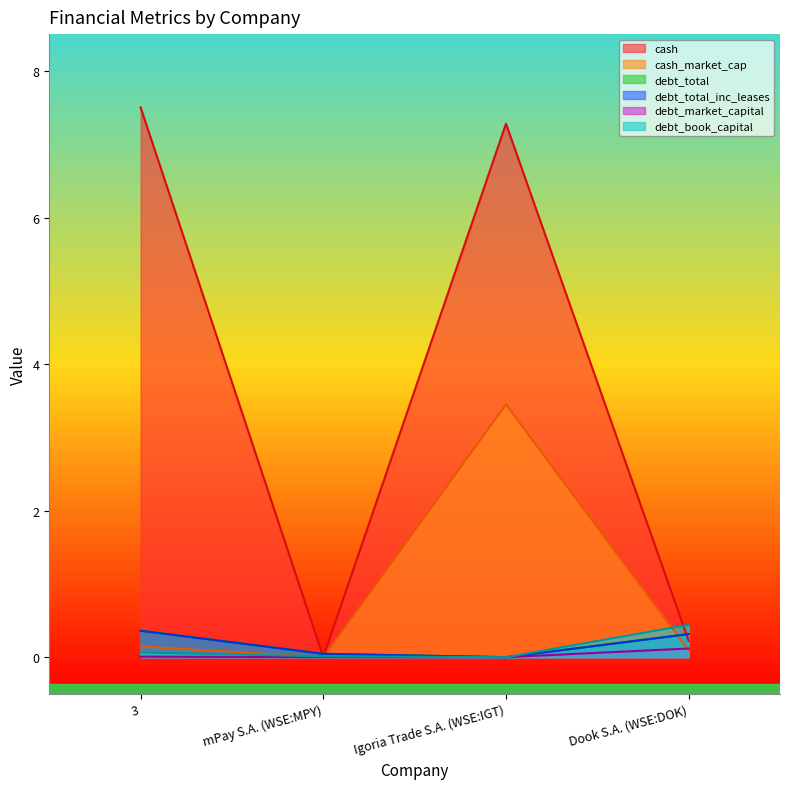

Which series ends up on top after the final intersection of debt_book_capital and cash_market_cap?

debt_book_capital